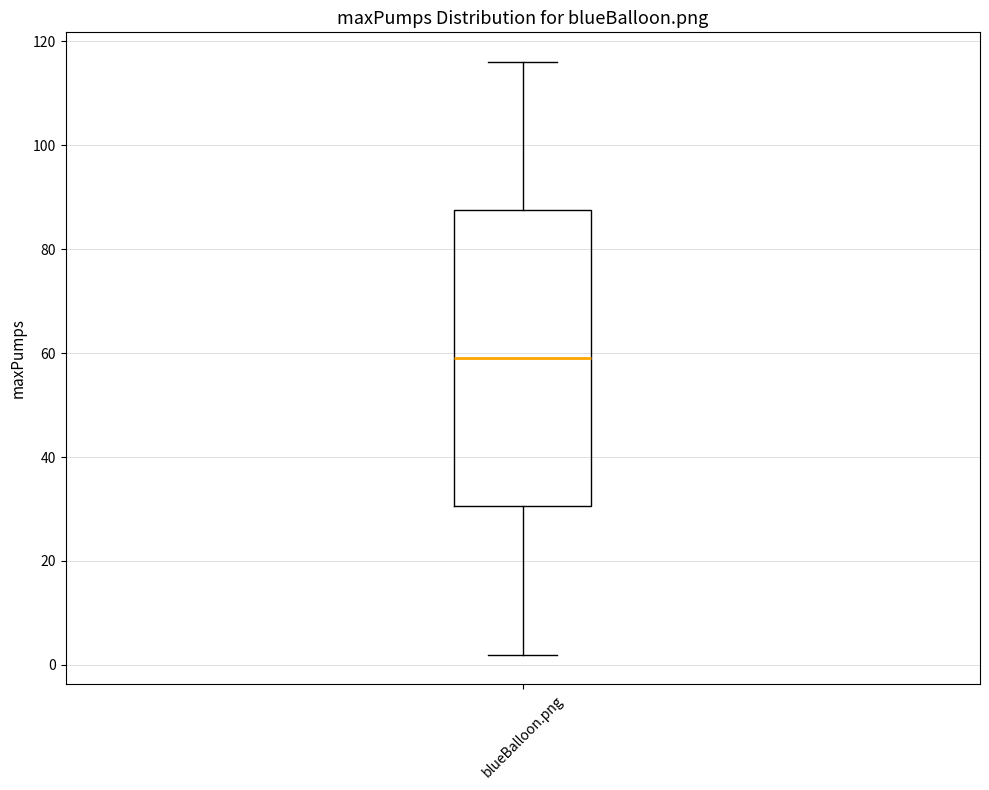

Transcribe this box plot: give where the median line is, the range the box spans, and where the two whiskers end, as read against the y-axis. The values are not printed on the chart, so give them approximately, as read against the axis.

median 60, box 30 to 88, whiskers 2 to 116